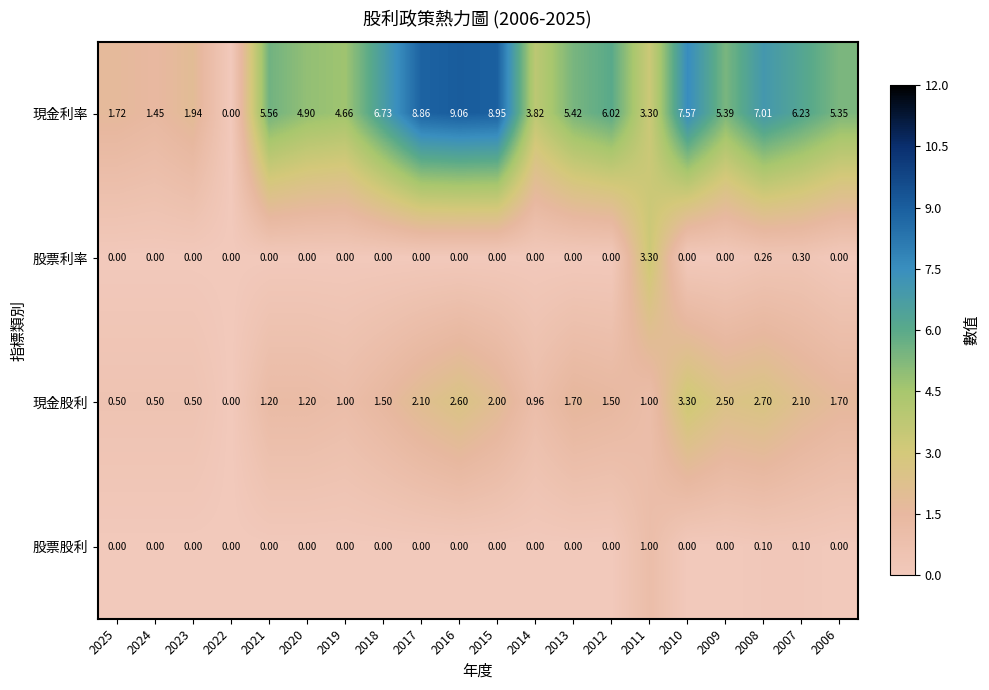

Between 2023 and 2007, which series saw the biggest shift?

現金利率